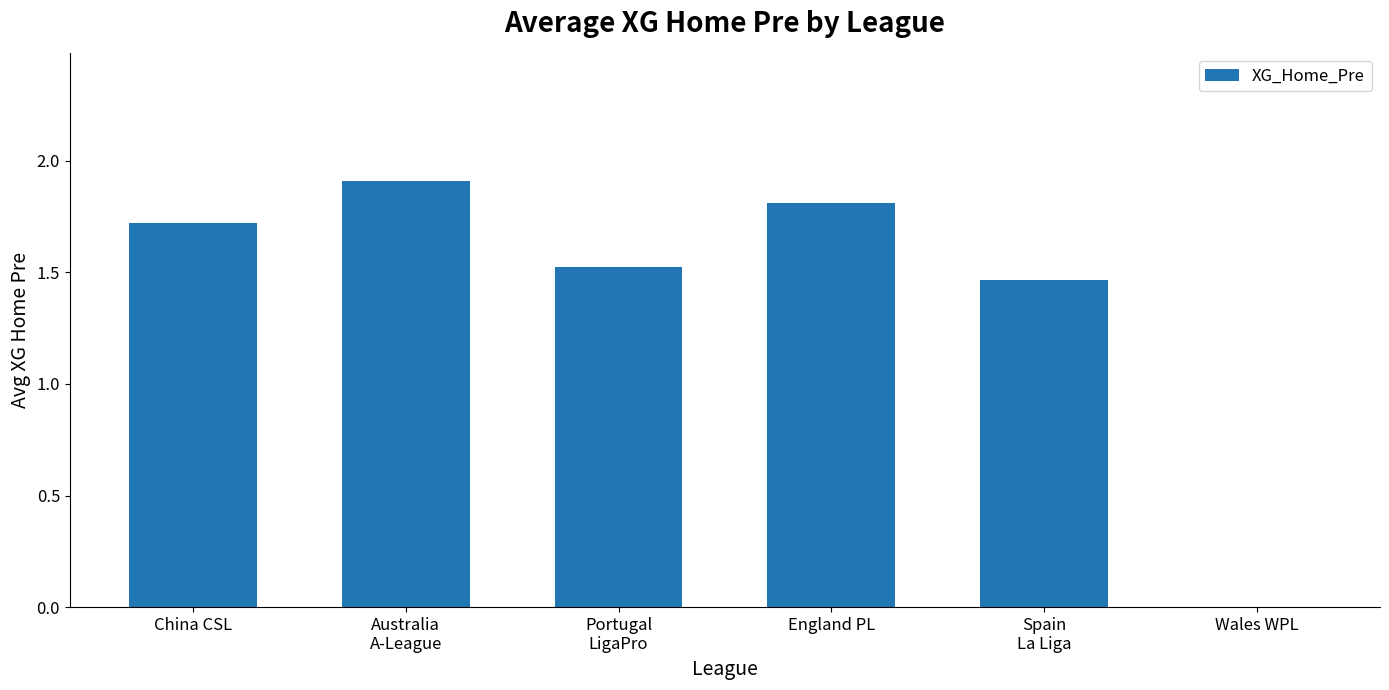

How many values exceed 1?

5